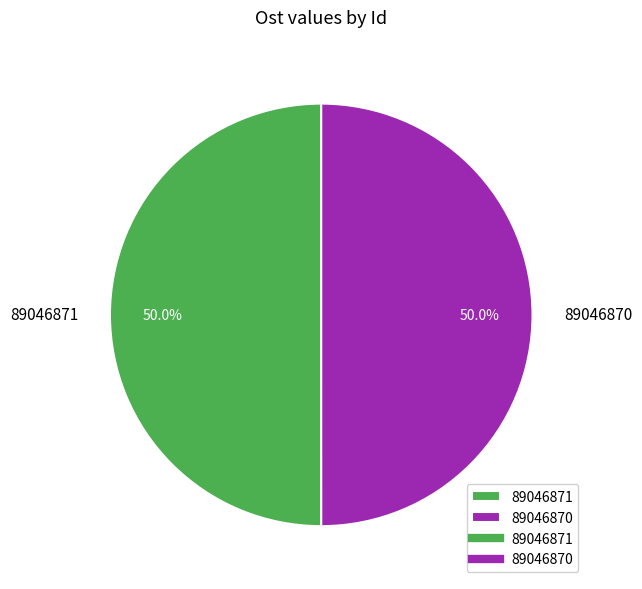

What is the ratio of the value at 89046871 to the value at 89046870?

1.0